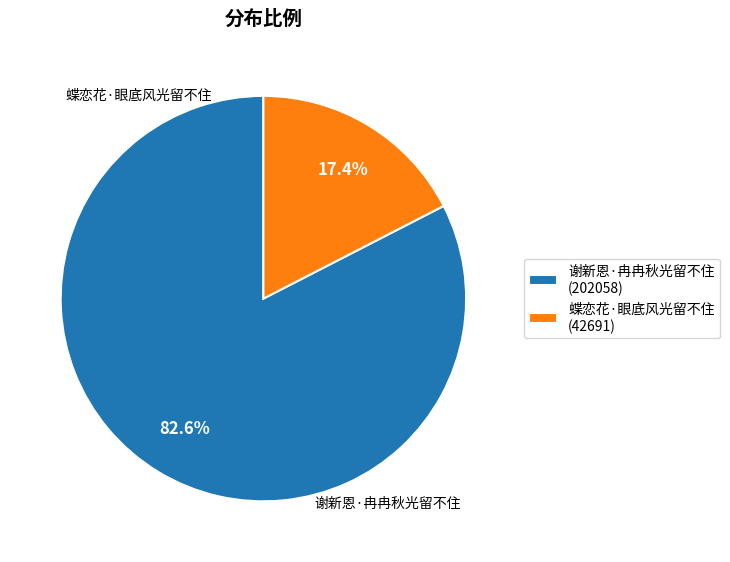

Count the number of slices in the pie.

2